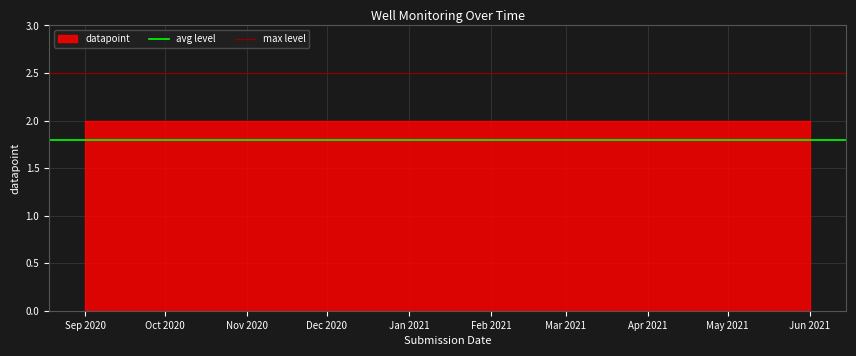

What is the sum of all avg level values?

3.6